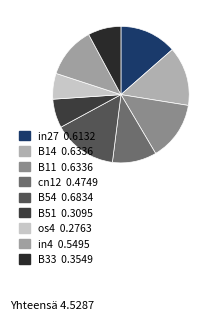

Does os4 represent more than half of the total?

No